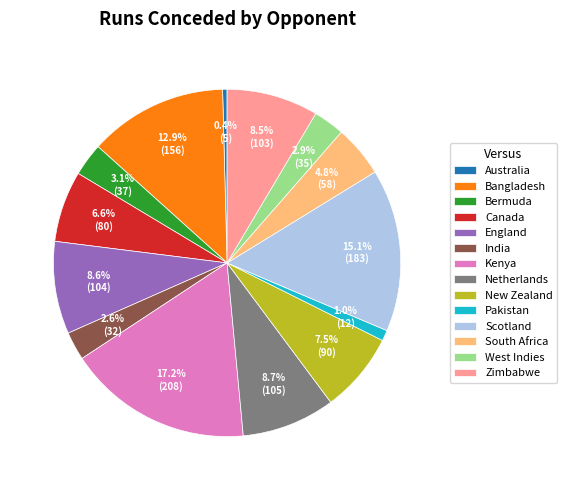

Is the sum of Scotland and South Africa greater than half?

No